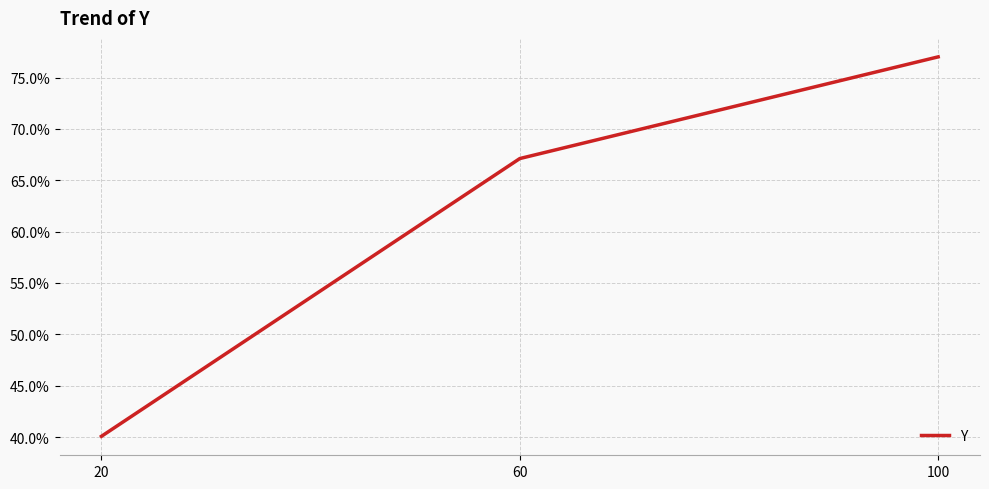

Is this an area chart (filled region under the line)?

No